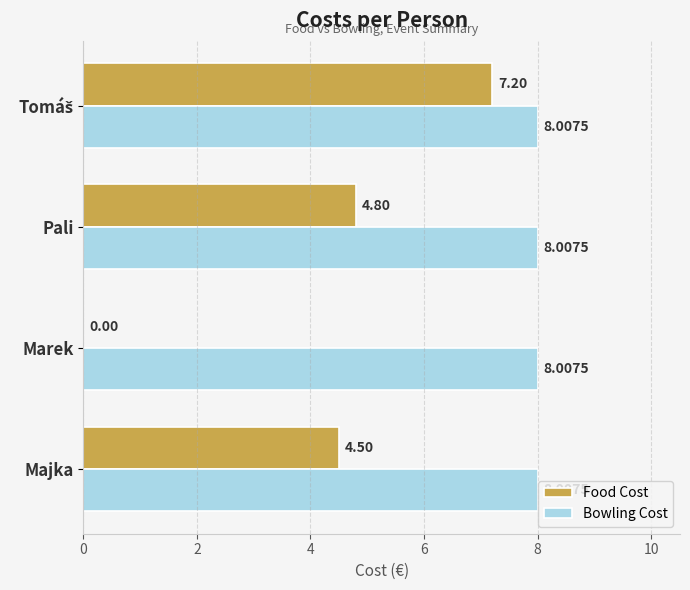

What is the greatest value displayed?

8.0